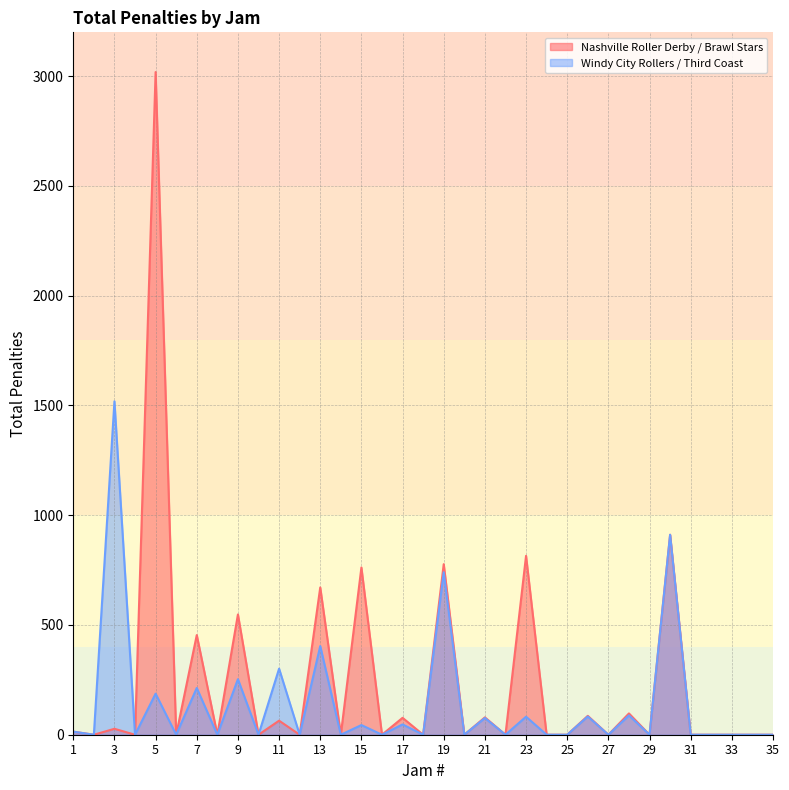

In Nashville Roller Derby / Brawl Stars, how many points are higher than both neighbors (excluding endpoints)?

14